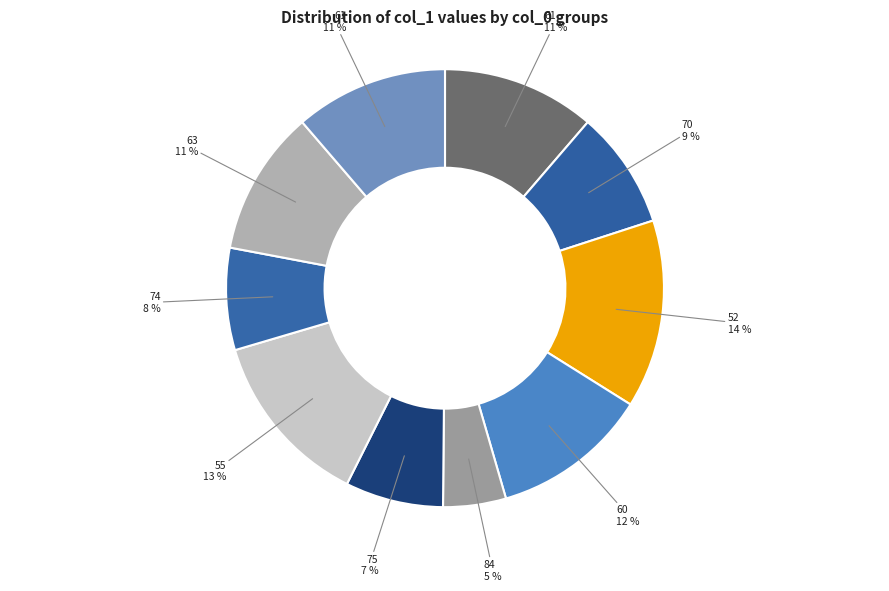

Rank the categories by value from highest to lowest.

52, 55, 60, 61, 61, 63, 70, 74, 75, 84